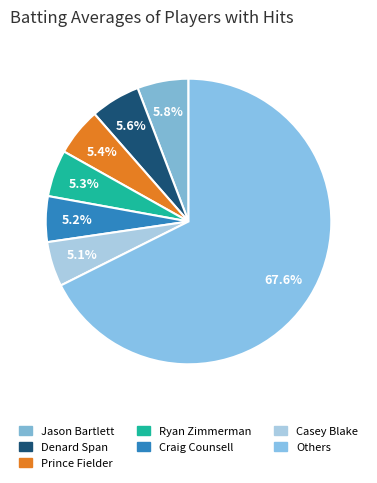

Count the number of slices in the pie.

7